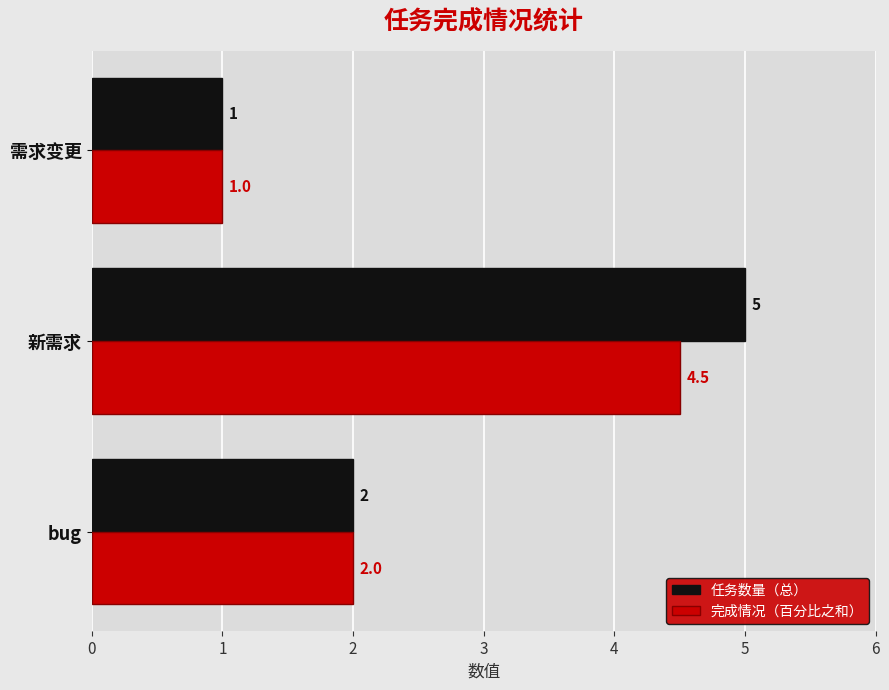

Is the value of 任务数量（总） at 需求变更 greater than the value of 完成情况（百分比之和） at 新需求?

No